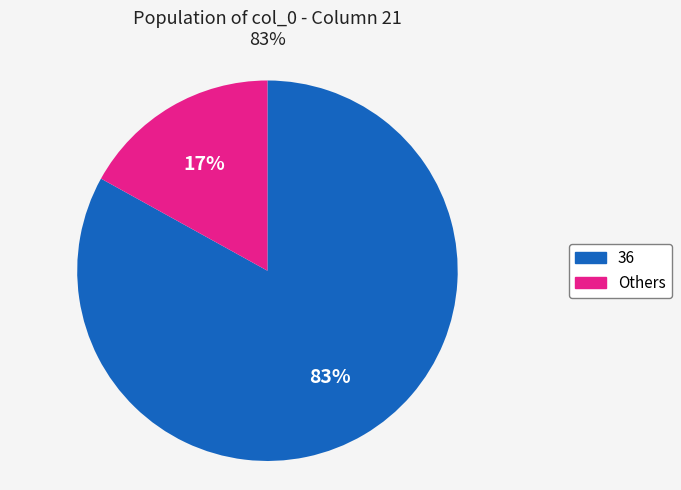

Count the number of slices in the pie.

2